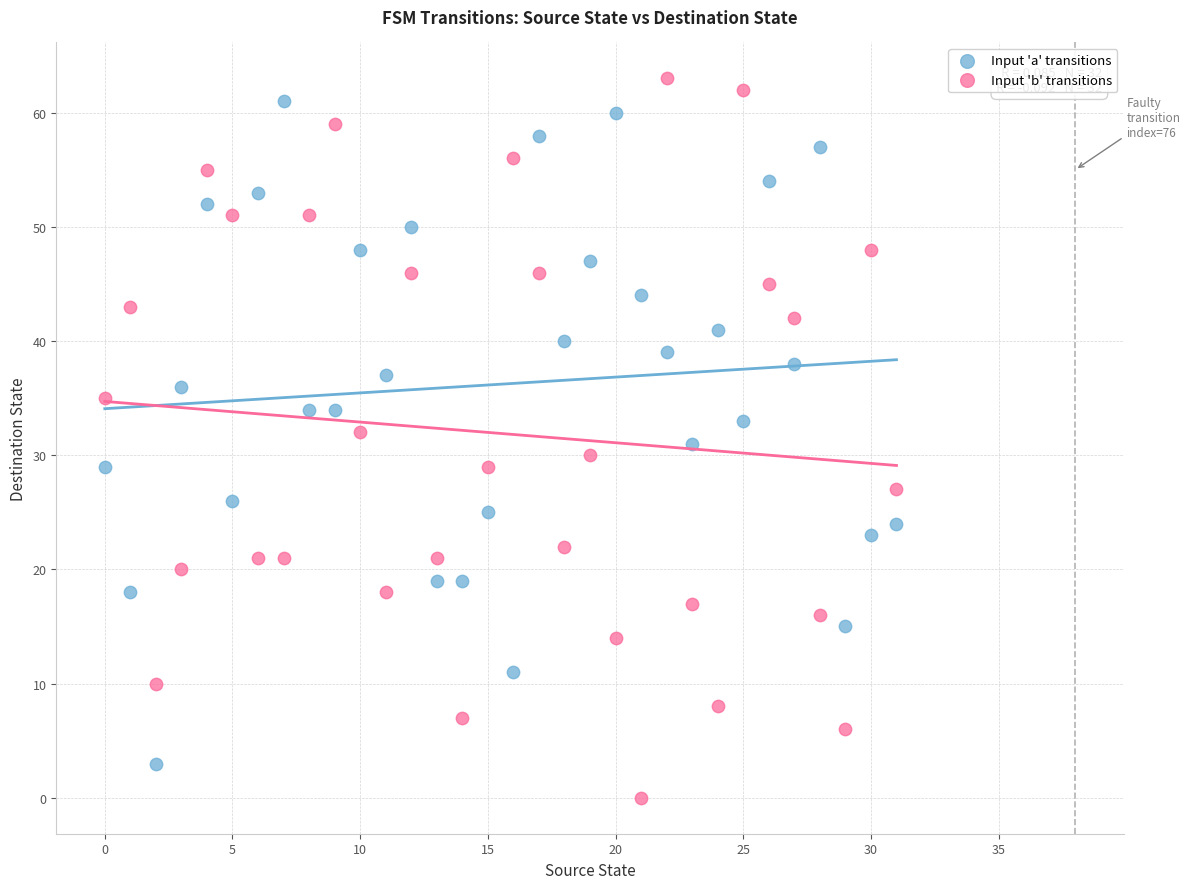

Across all data points, what is the range of Y values (max minus min)?

63